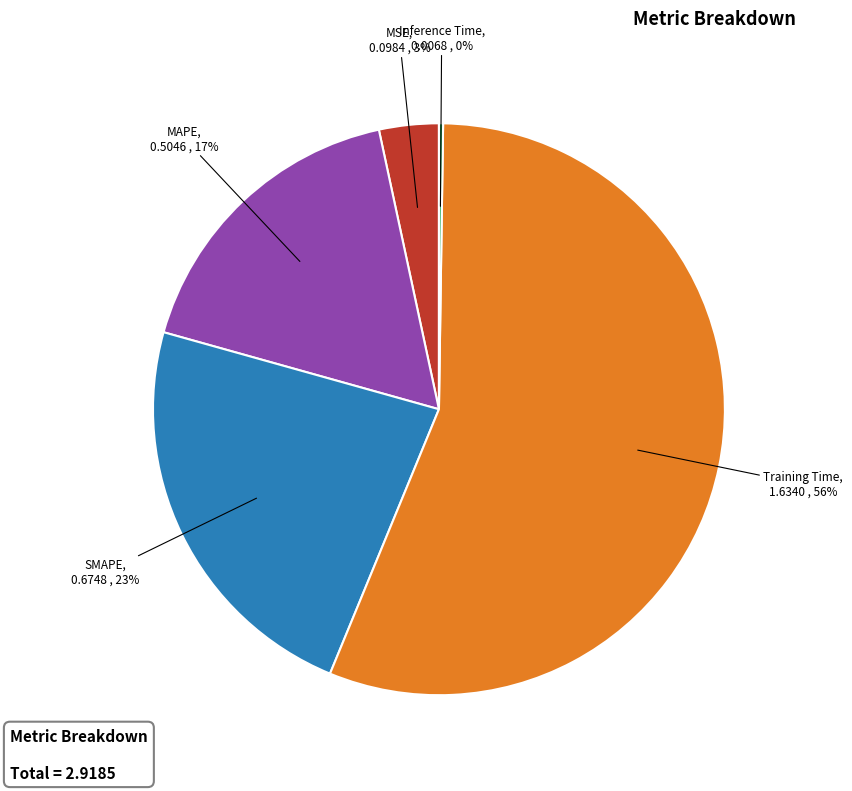

To the nearest percent, what is the average slice percentage?

20%